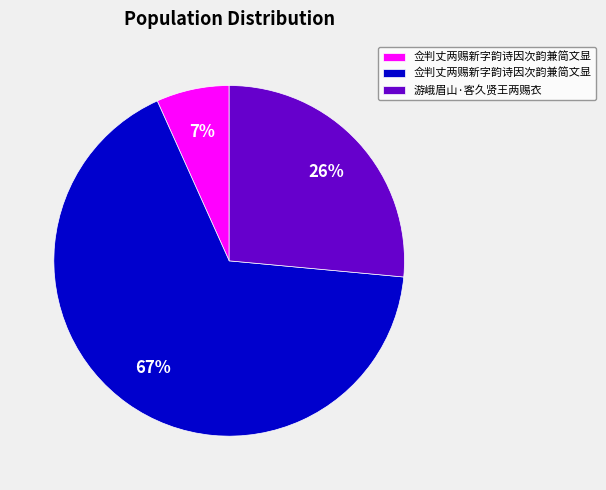

Does any single category account for the majority?

Yes